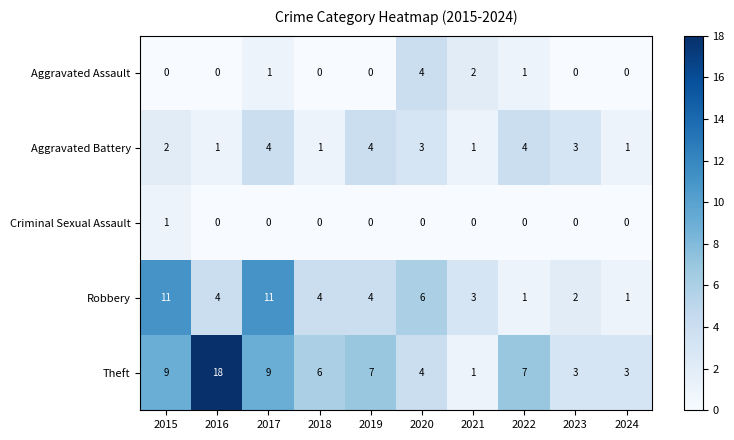

At 2017, list the series in order from largest to smallest.

Robbery, Theft, Aggravated Battery, Aggravated Assault, Criminal Sexual Assault